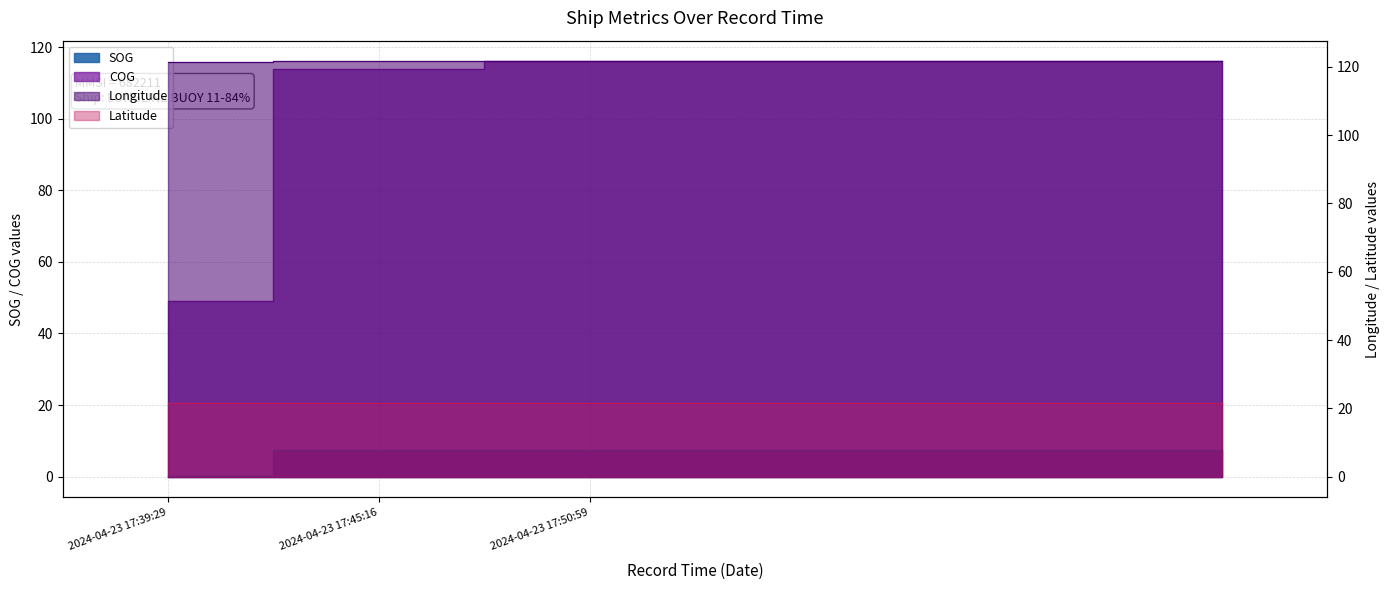

True or false: Latitude and COG cross at least once.

False